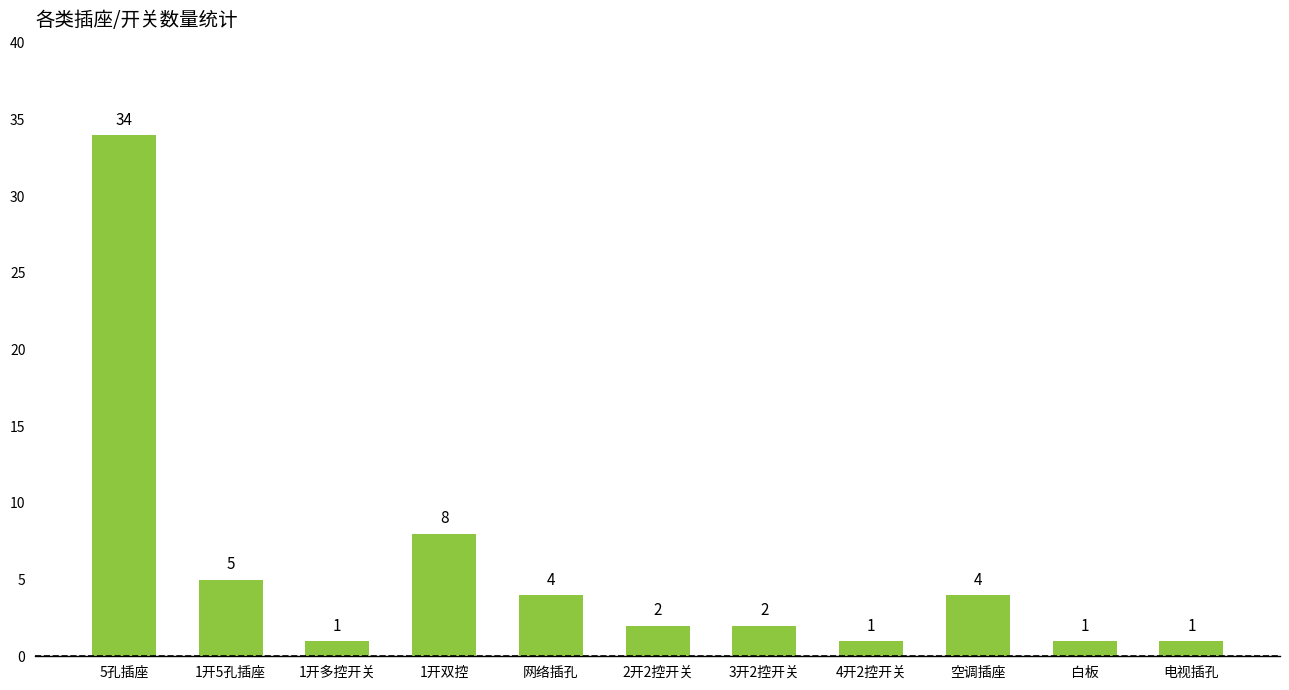

What is the value of the 1st bar from the left?

34